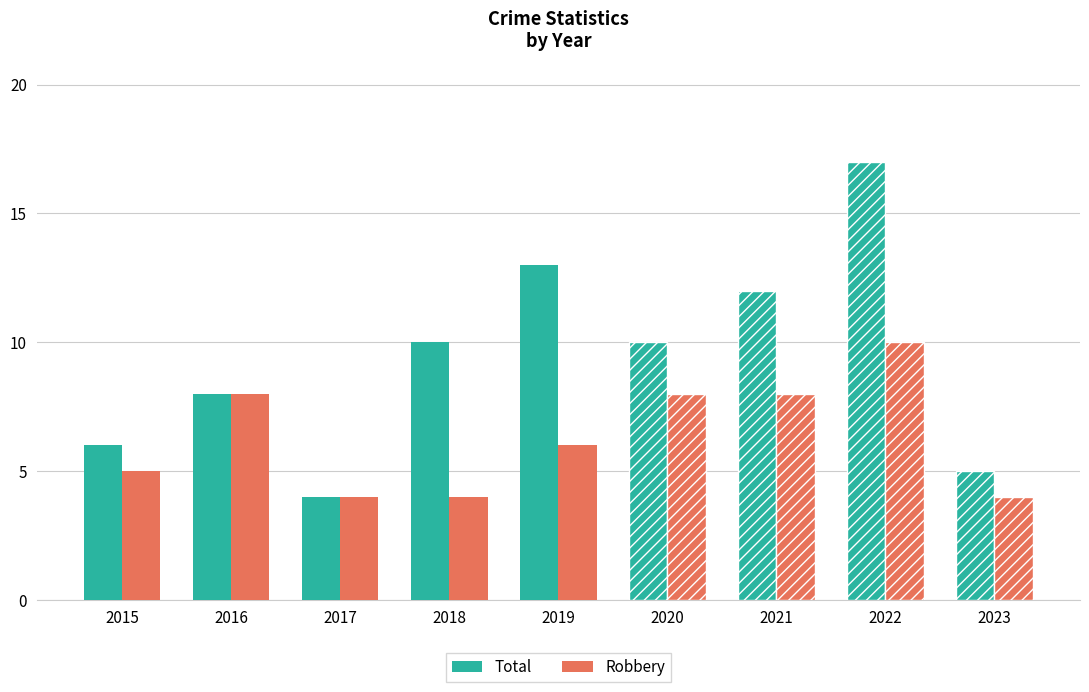

What is the average value of the Total series?

9